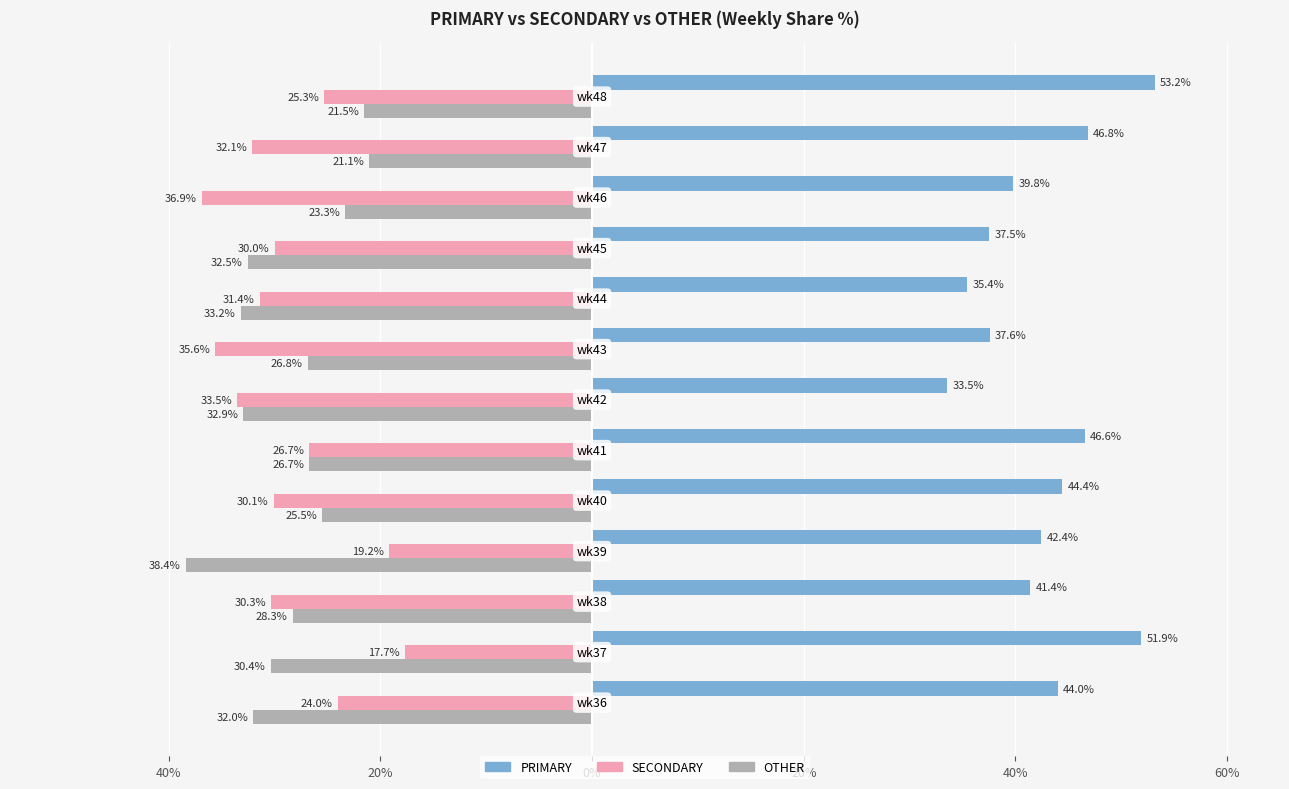

What are all the series names shown in the legend?

PRIMARY, SECONDARY, OTHER